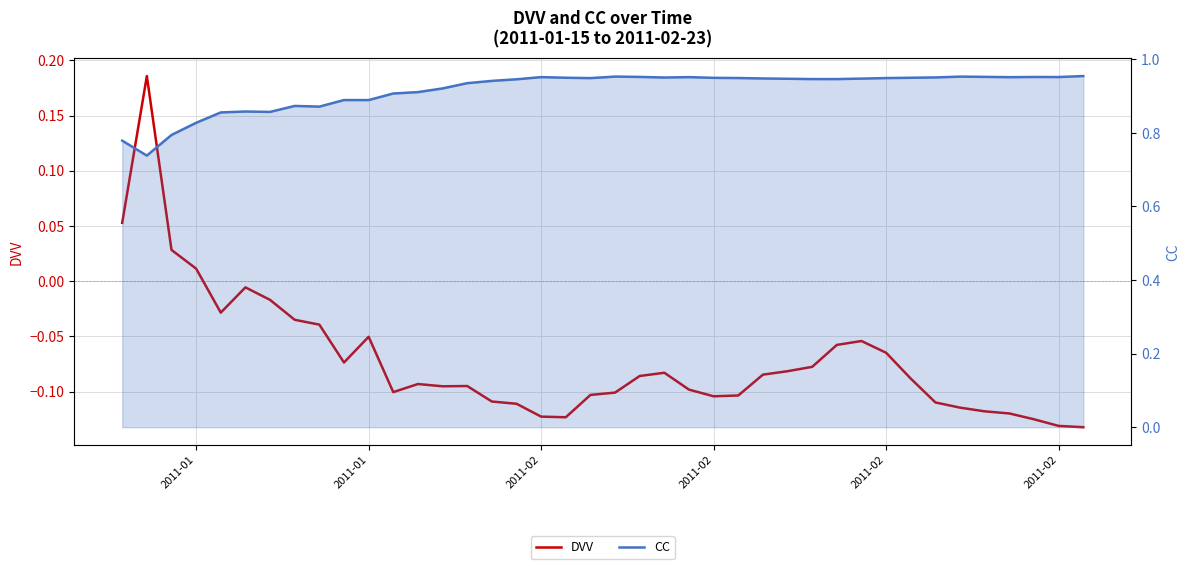

Reading left to right, extract all data points from this chart.

DVV: 0.1	0.2	0.0	0.0	-0.0	-0.0	-0.0	-0.0	-0.0	-0.1	-0.1	-0.1	-0.1	-0.1	-0.1	-0.1	-0.1	-0.1	-0.1	-0.1	-0.1	-0.1	-0.1	-0.1	-0.1	-0.1	-0.1	-0.1	-0.1	-0.1	-0.1	-0.1	-0.1	-0.1	-0.1	-0.1	-0.1	-0.1	-0.1	-0.1
CC: 0.8	0.7	0.8	0.8	0.9	0.9	0.9	0.9	0.9	0.9	0.9	0.9	0.9	0.9	0.9	0.9	0.9	1.0	0.9	0.9	1.0	1.0	1.0	1.0	0.9	0.9	0.9	0.9	0.9	0.9	0.9	0.9	0.9	1.0	1.0	1.0	1.0	1.0	1.0	1.0